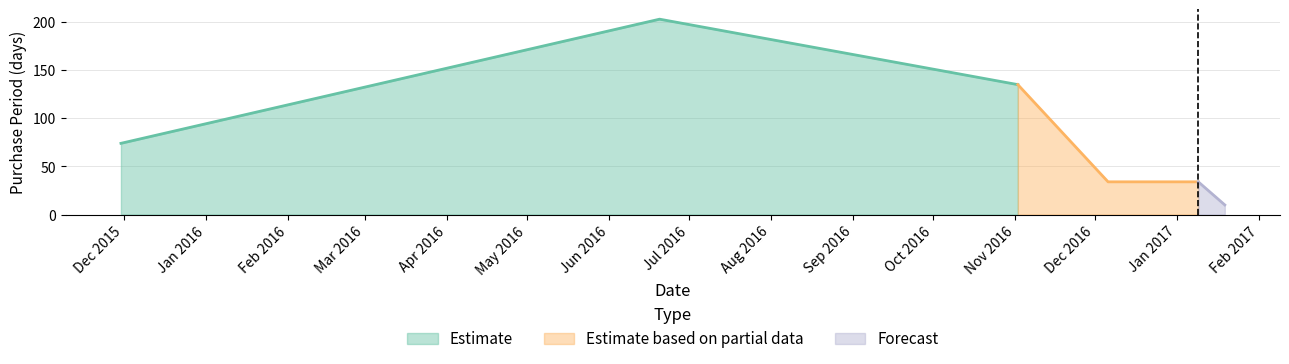

Where does the data first go above 74?

2016-06-20